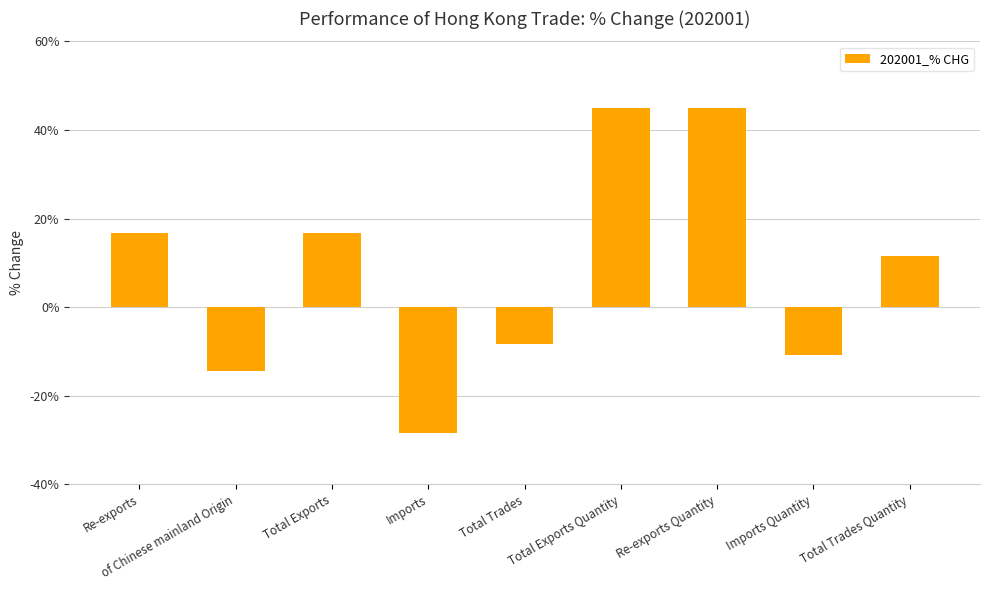

What is the value of the 4th bar from the left?

-28.4